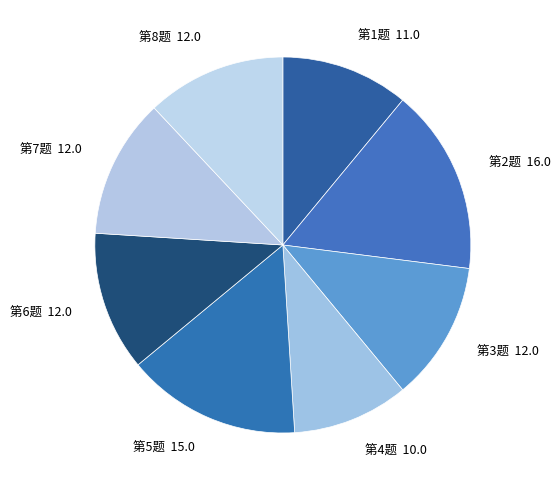

Which has a higher value, 第5题 or 第7题?

第5题